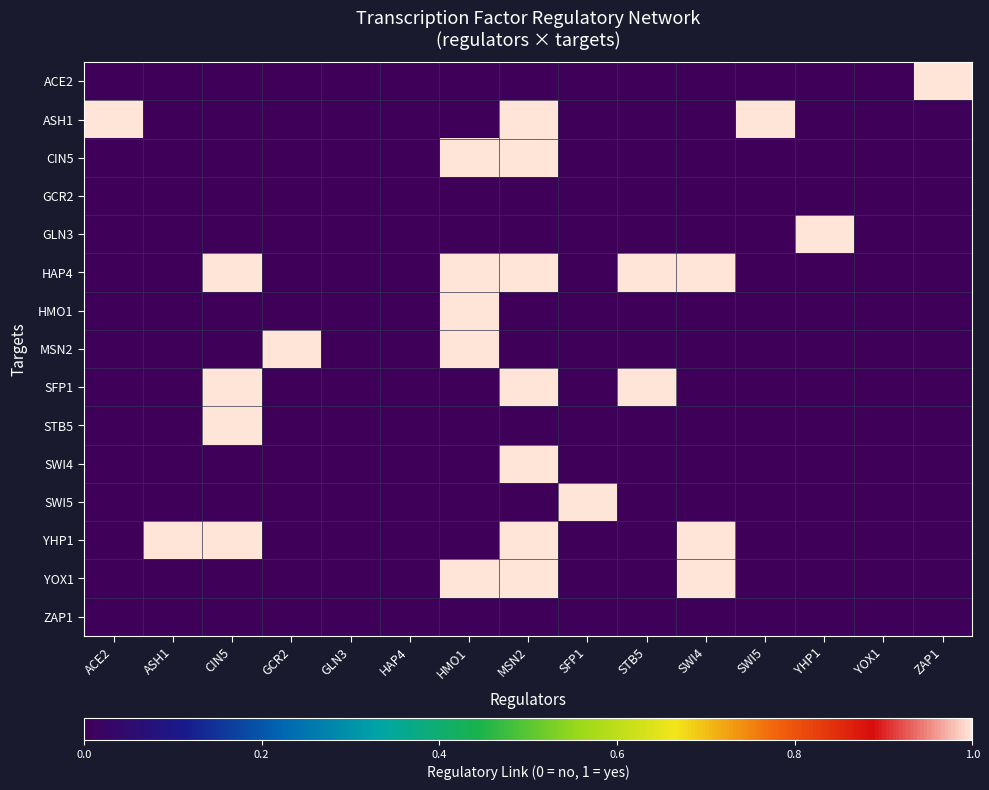

List the series in order of their peak value, highest first.

ACE2, ASH1, CIN5, GLN3, HAP4, HMO1, MSN2, SFP1, STB5, SWI4, SWI5, YHP1, YOX1, GCR2, ZAP1